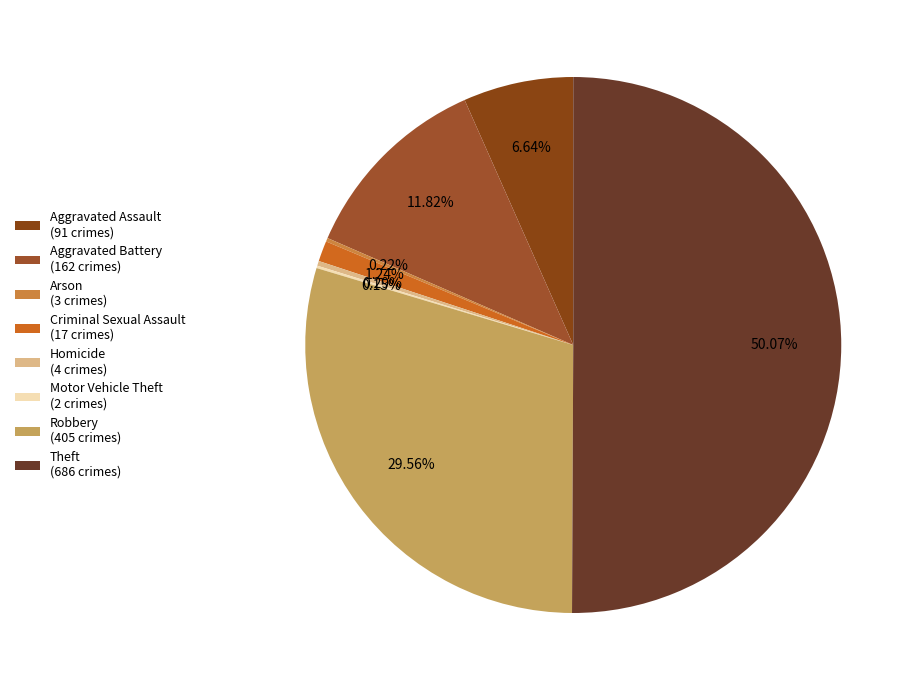

To the nearest percent, what is the average slice percentage?

12%